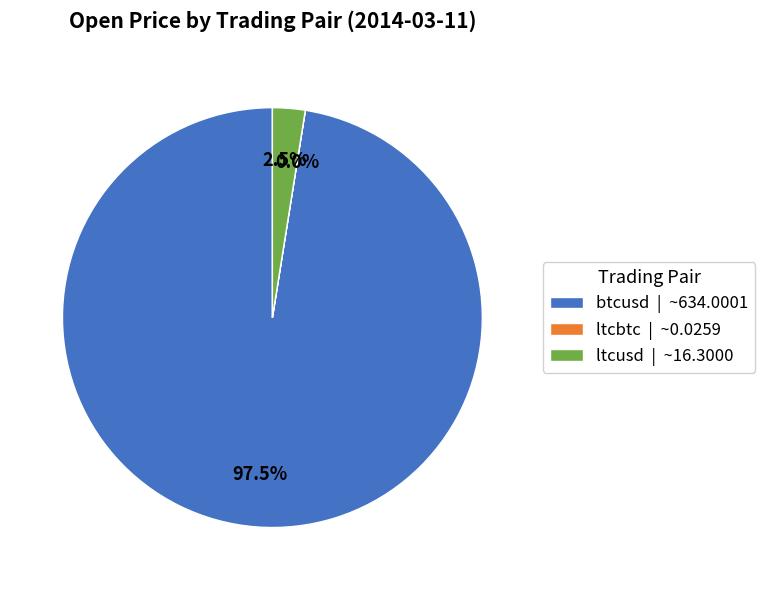

Which has a higher value, btcusd | ~634.0001 or ltcusd | ~16.3000?

btcusd | ~634.0001